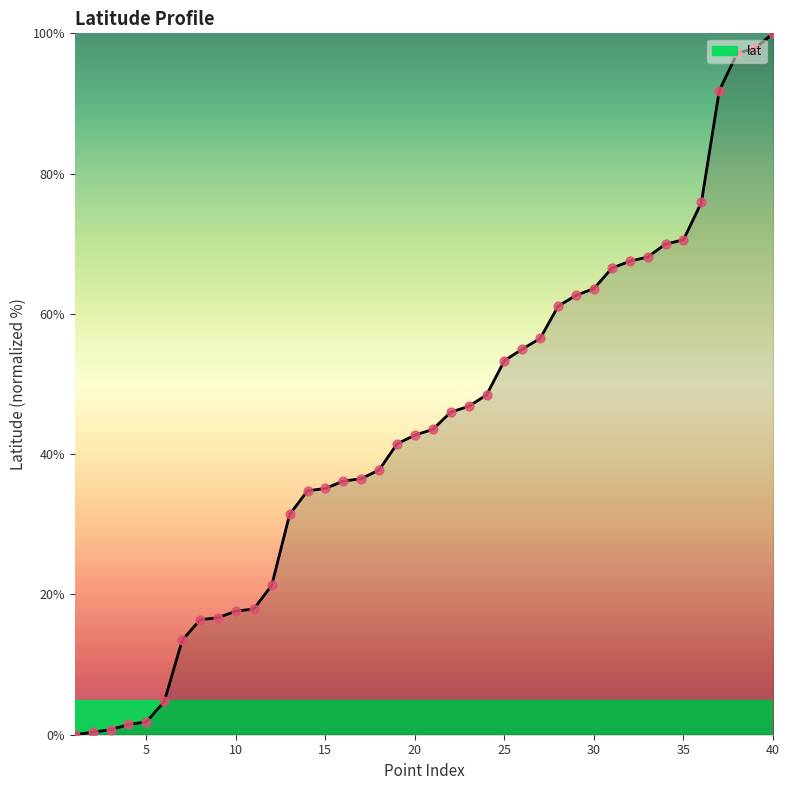

What is the maximum value shown in the chart?

100.0